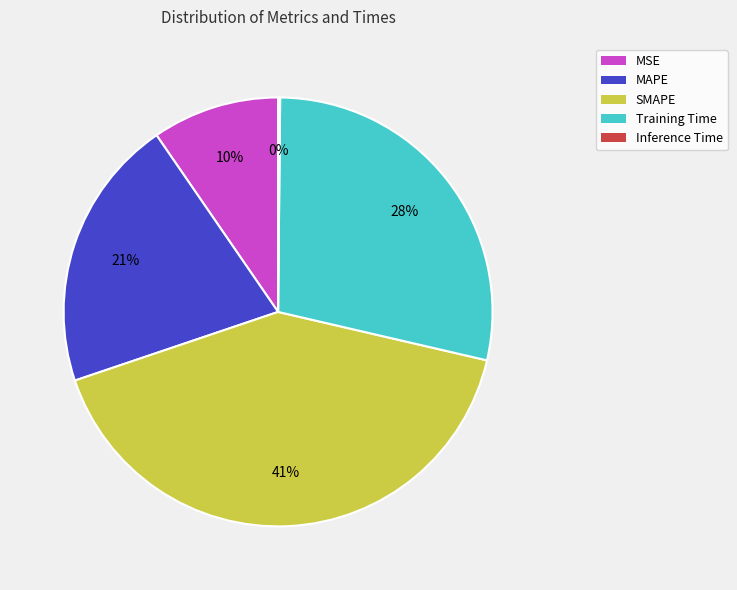

What percentage is the Training Time slice, to the nearest percent?

28%